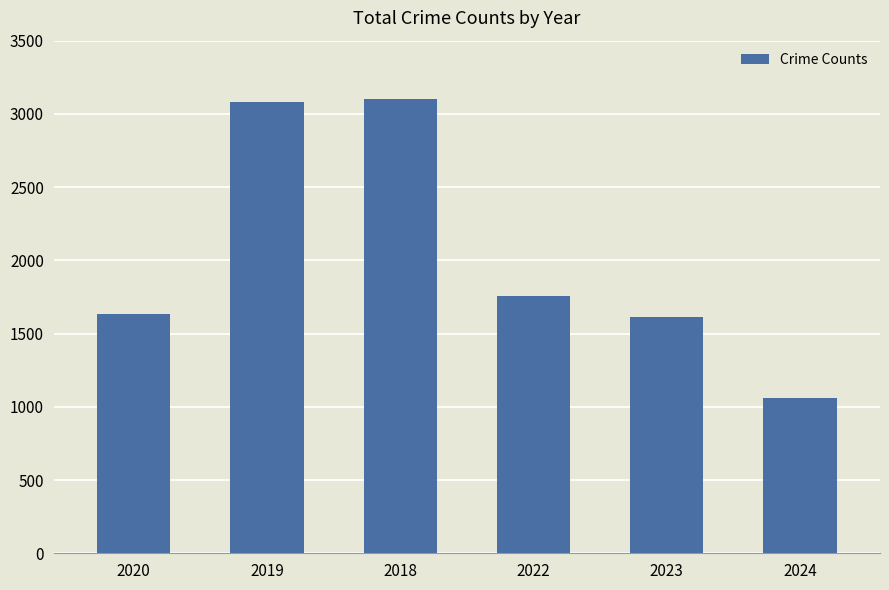

Is it true that the value at 2020 is 1634?

True